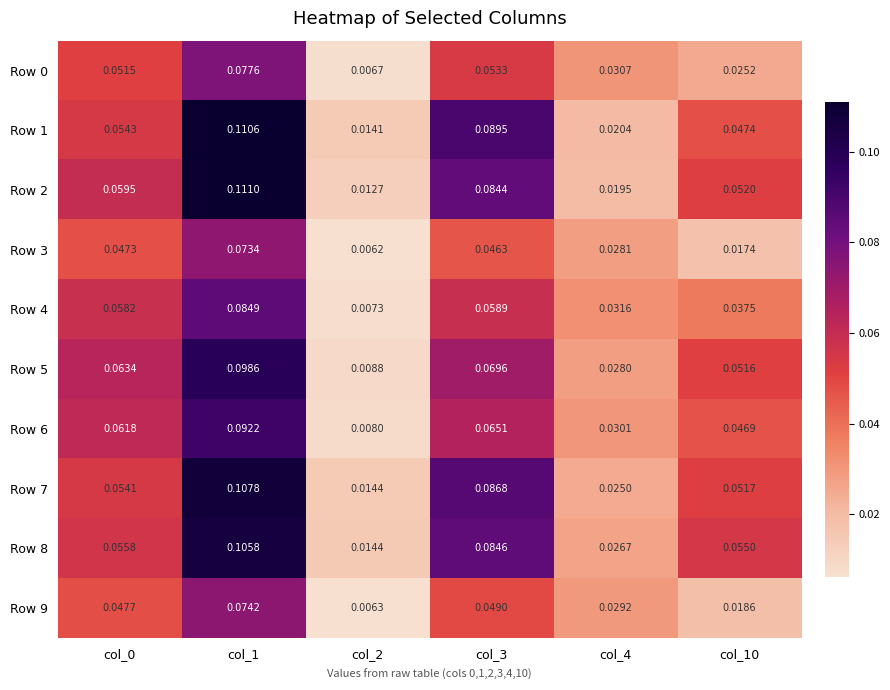

Is the value of Row 7 at col_10 greater than the value of Row 8 at col_4?

Yes